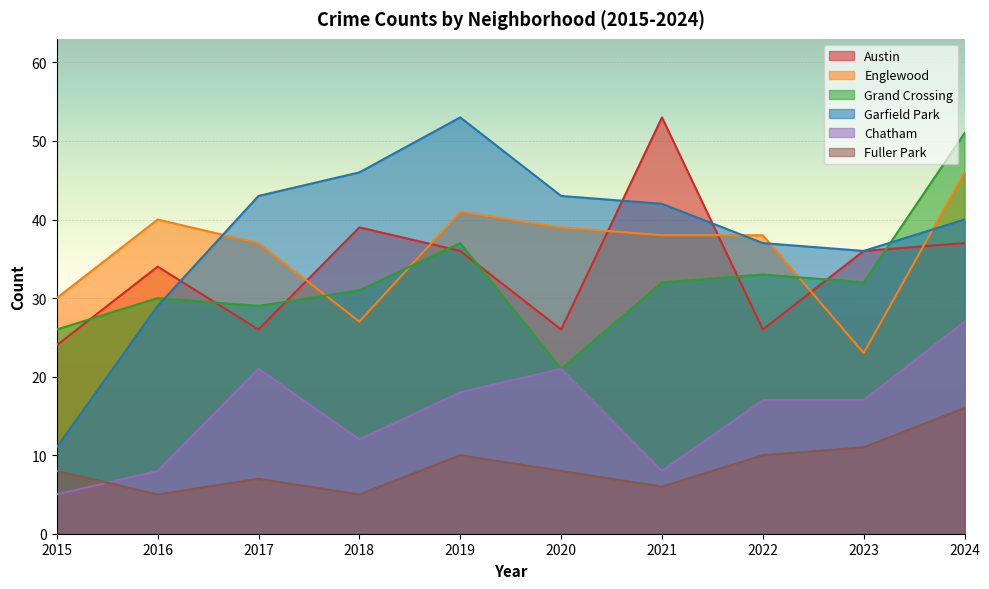

At 2024, list the series in order from smallest to largest.

Fuller Park, Chatham, Austin, Garfield Park, Englewood, Grand Crossing